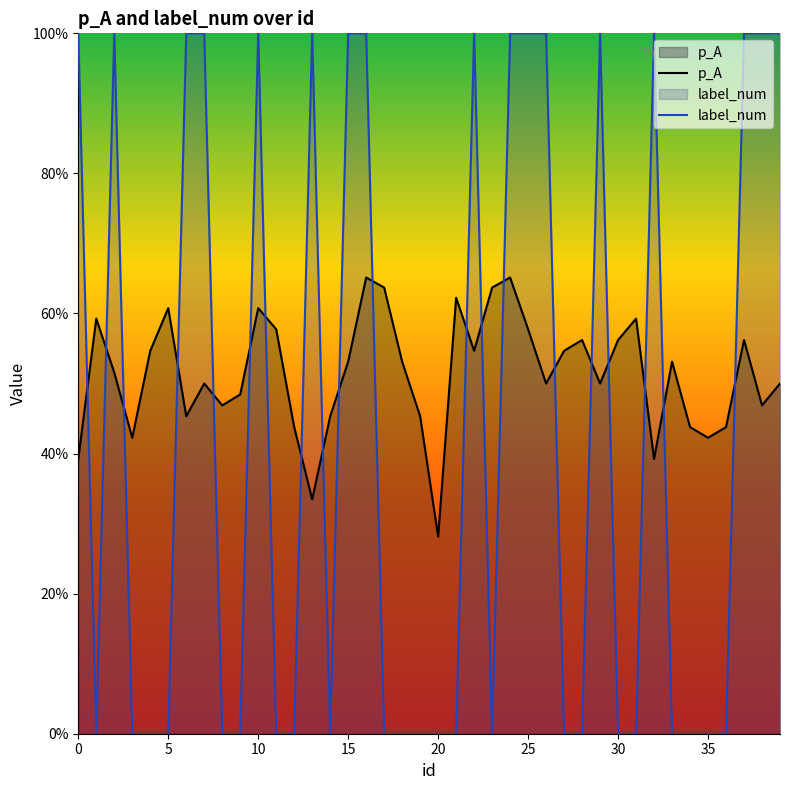

What is the value of the p_A point at the 22nd from the left?

0.6